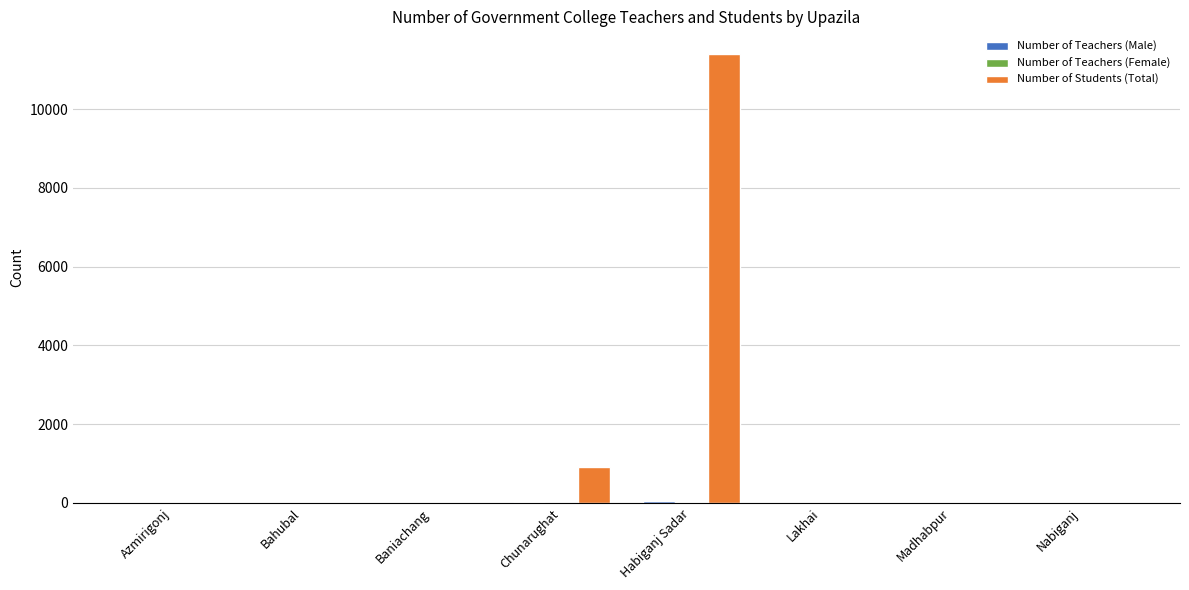

Which series has the largest total across all categories?

Number of Students (Total)